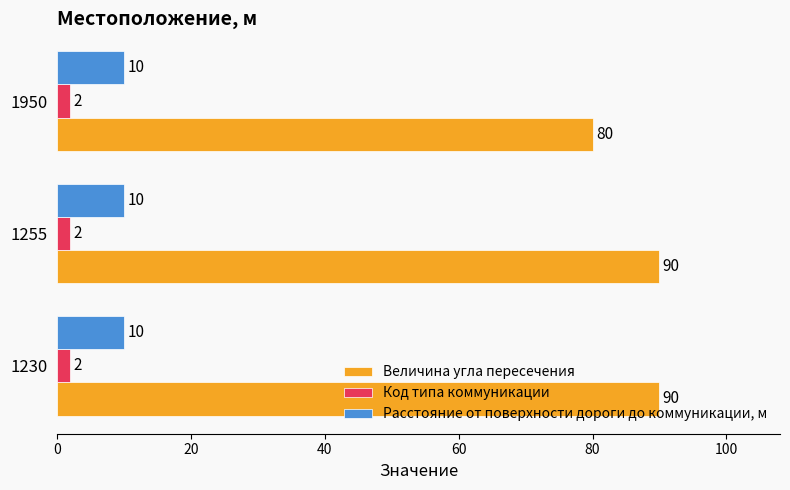

What is the approximate value of Расстояние от поверхности дороги до коммуникации, м at 1230?

10